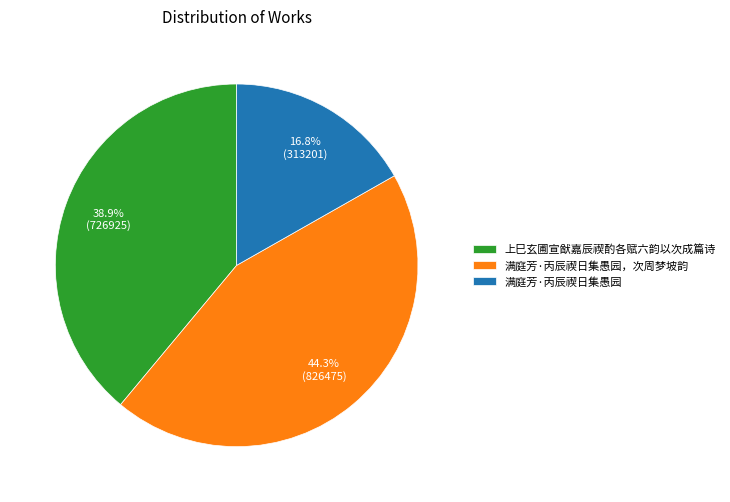

Between 满庭芳·丙辰禊日集愚园 and 满庭芳·丙辰禊日集愚园，次周梦坡韵, which is larger?

满庭芳·丙辰禊日集愚园，次周梦坡韵